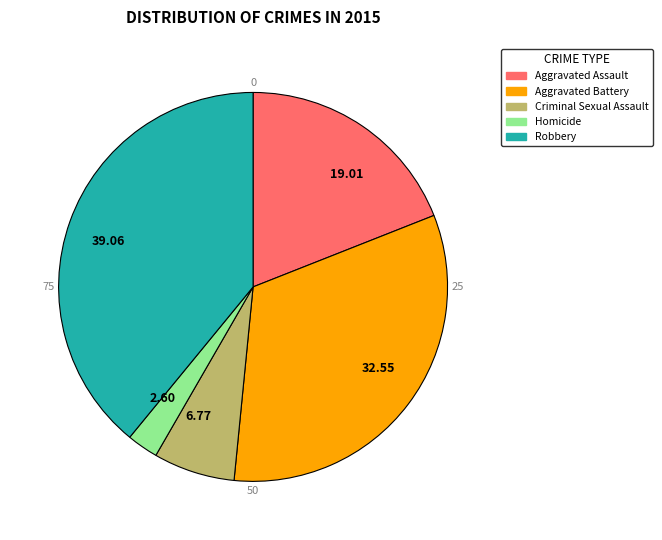

Which slice is the largest?

Robbery